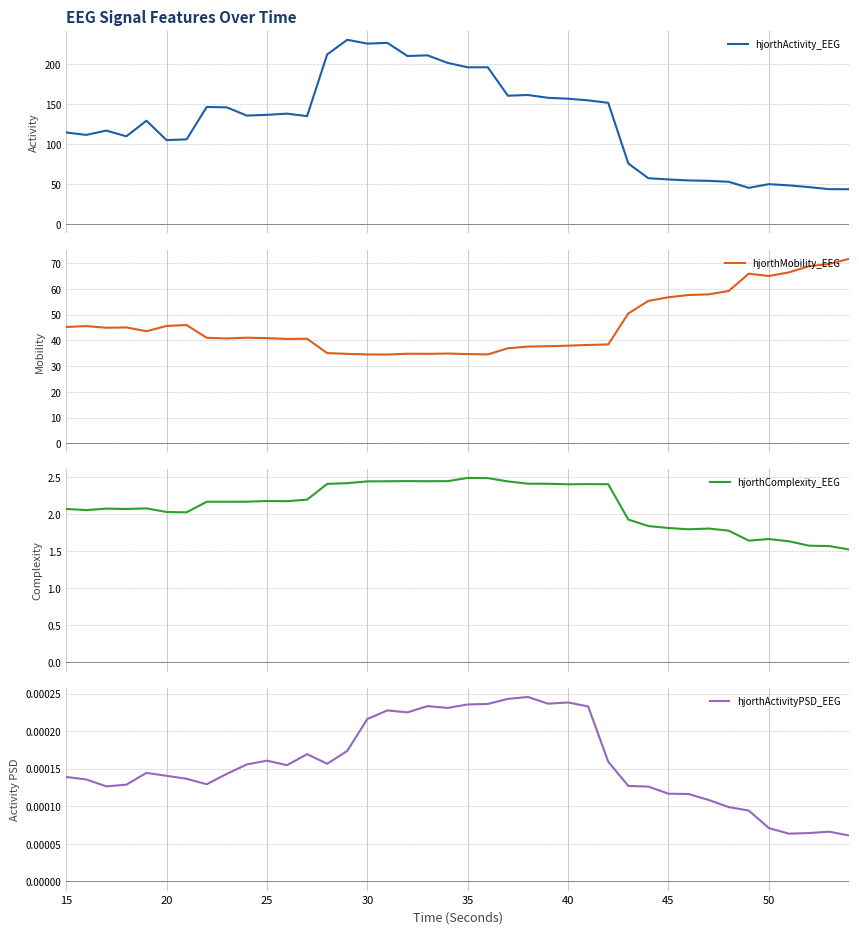

What is the highest value of the hjorthMobility_EEG series?

71.7